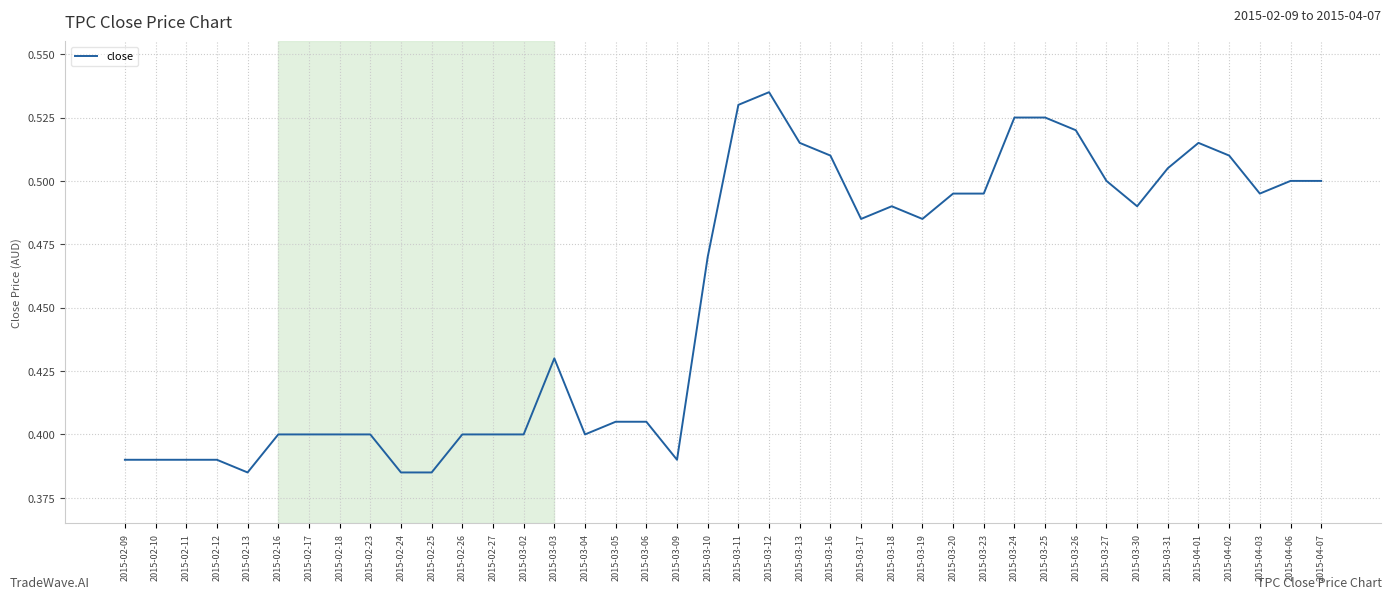

True or false: the data shows 0.6 at 2015-02-27.

False